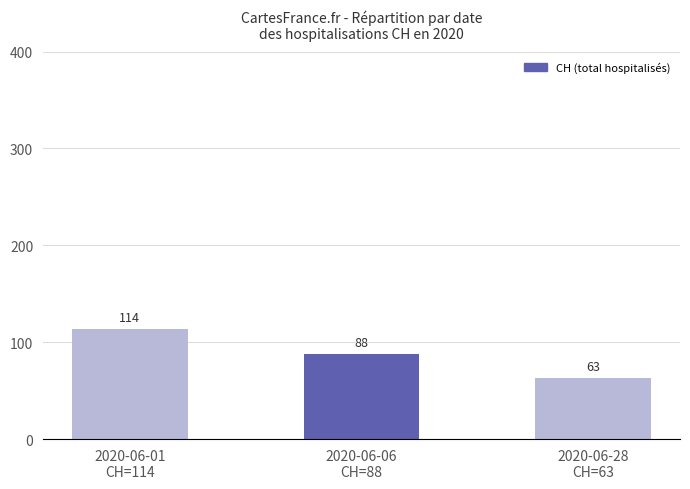

Are the bars horizontal?

No